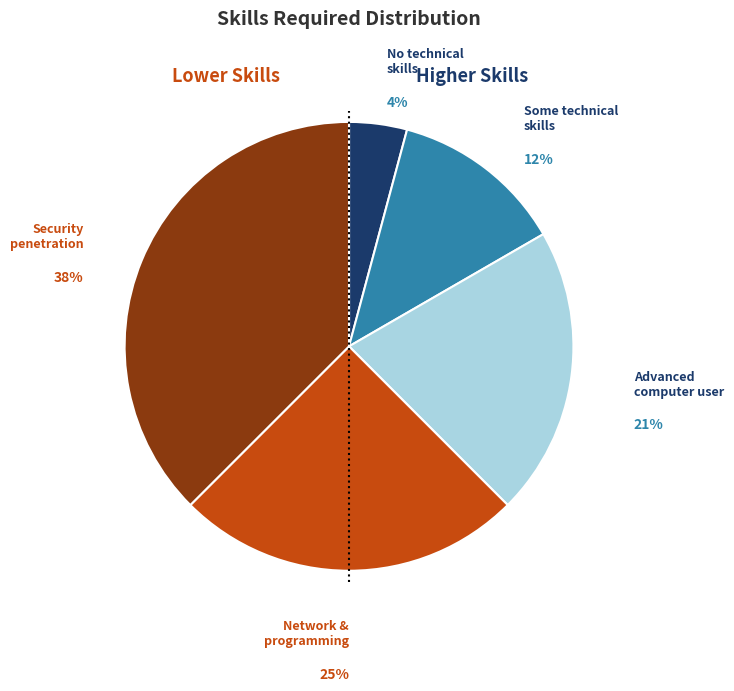

To the nearest percent, what is the average slice percentage?

20%